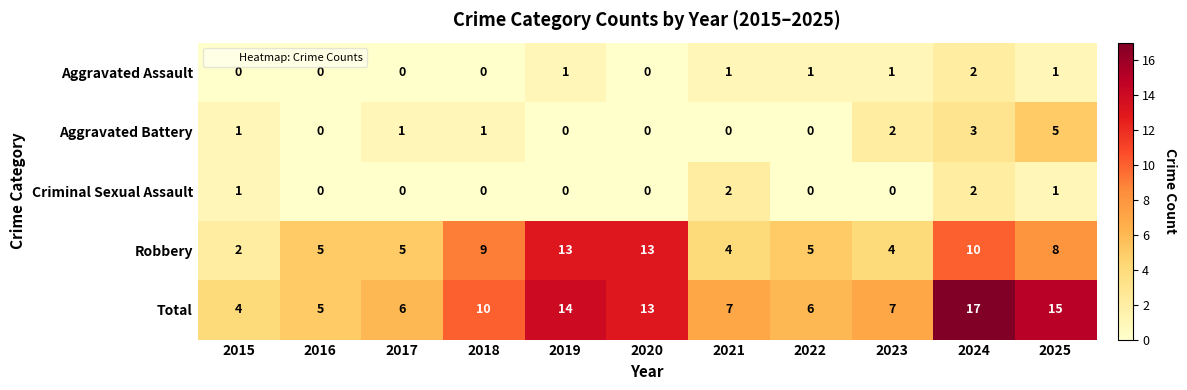

True or false: Criminal Sexual Assault has a value of 2 at 2024.

True